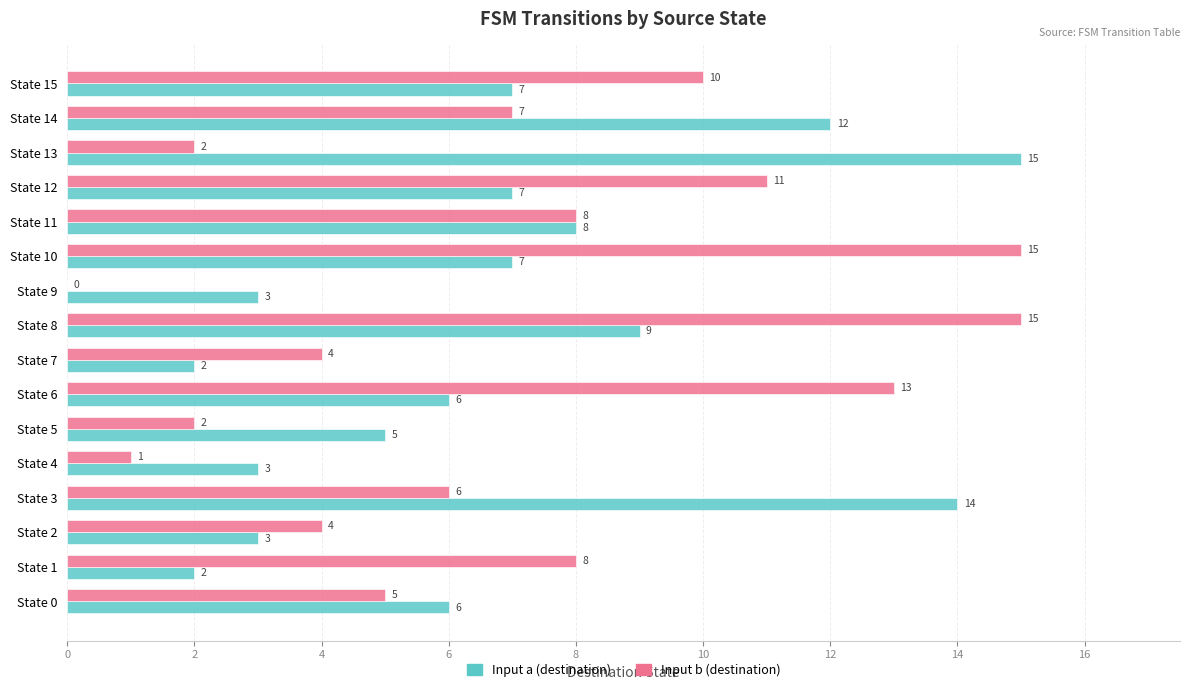

The Input a (destination) series shows 8 at State 6. True or false?

False